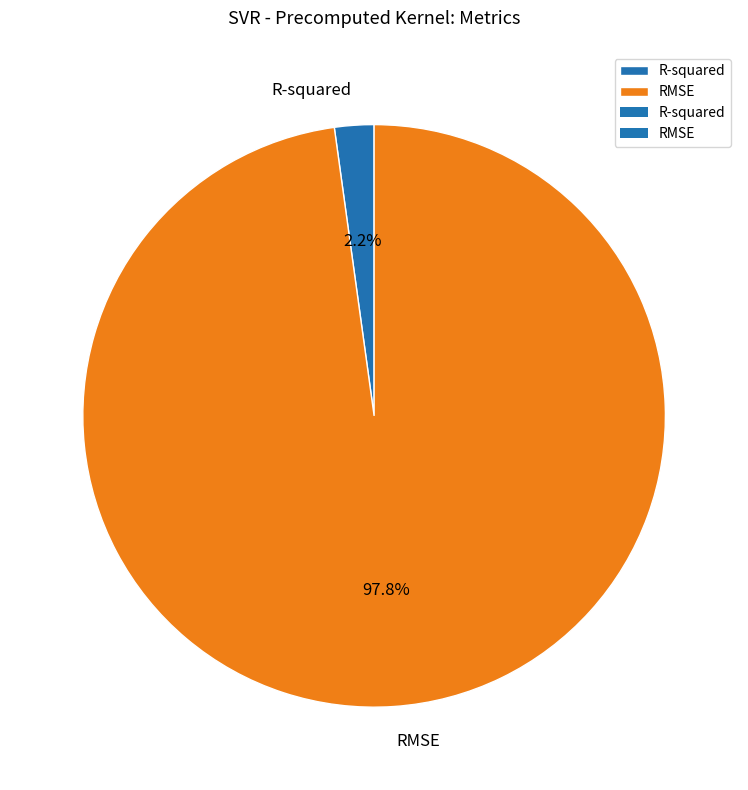

To the nearest percent, what is the difference between the largest and smallest slice percentages?

96%